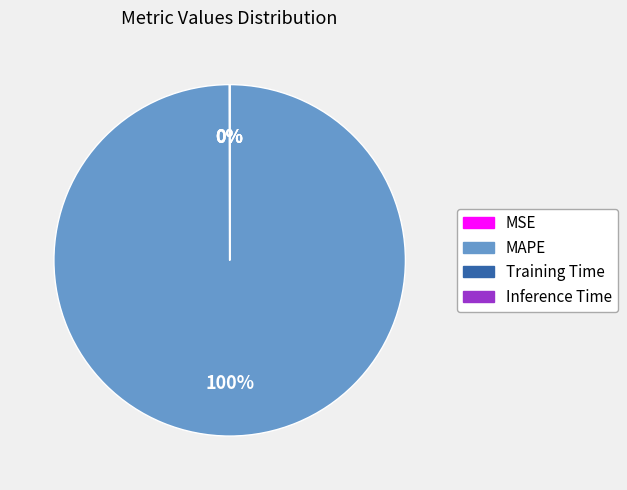

To the nearest percent, what is the average slice percentage?

25%